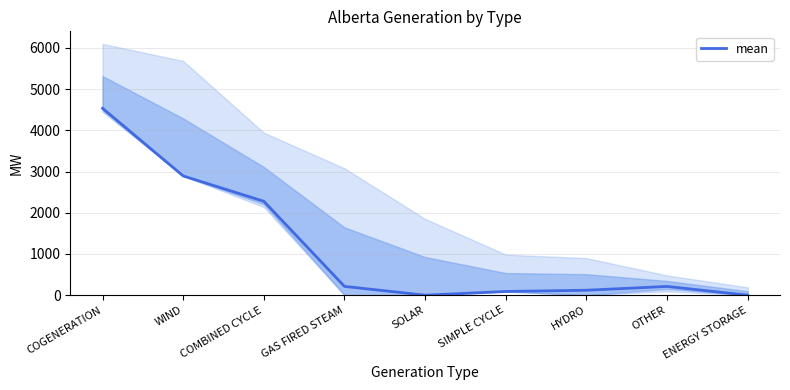

Count the number of values greater than 212.

4